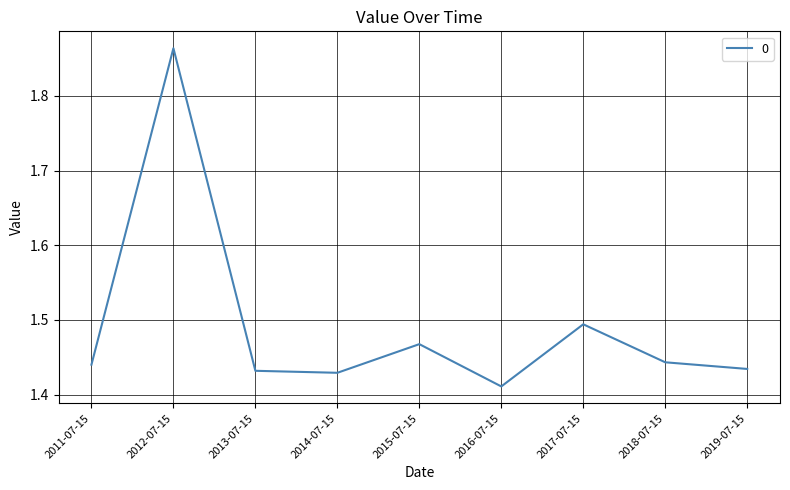

Which category has the lowest value across all series?

2016-07-15